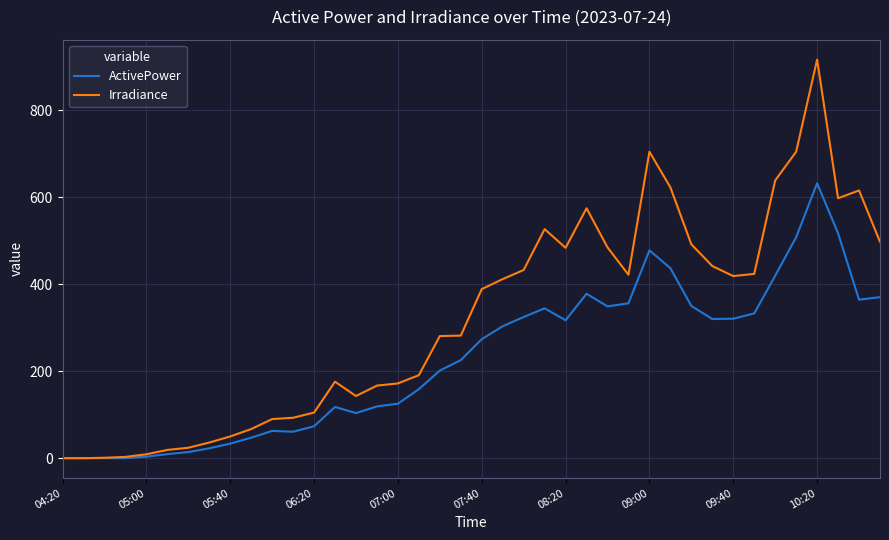

Which series has the largest total across all categories?

Irradiance